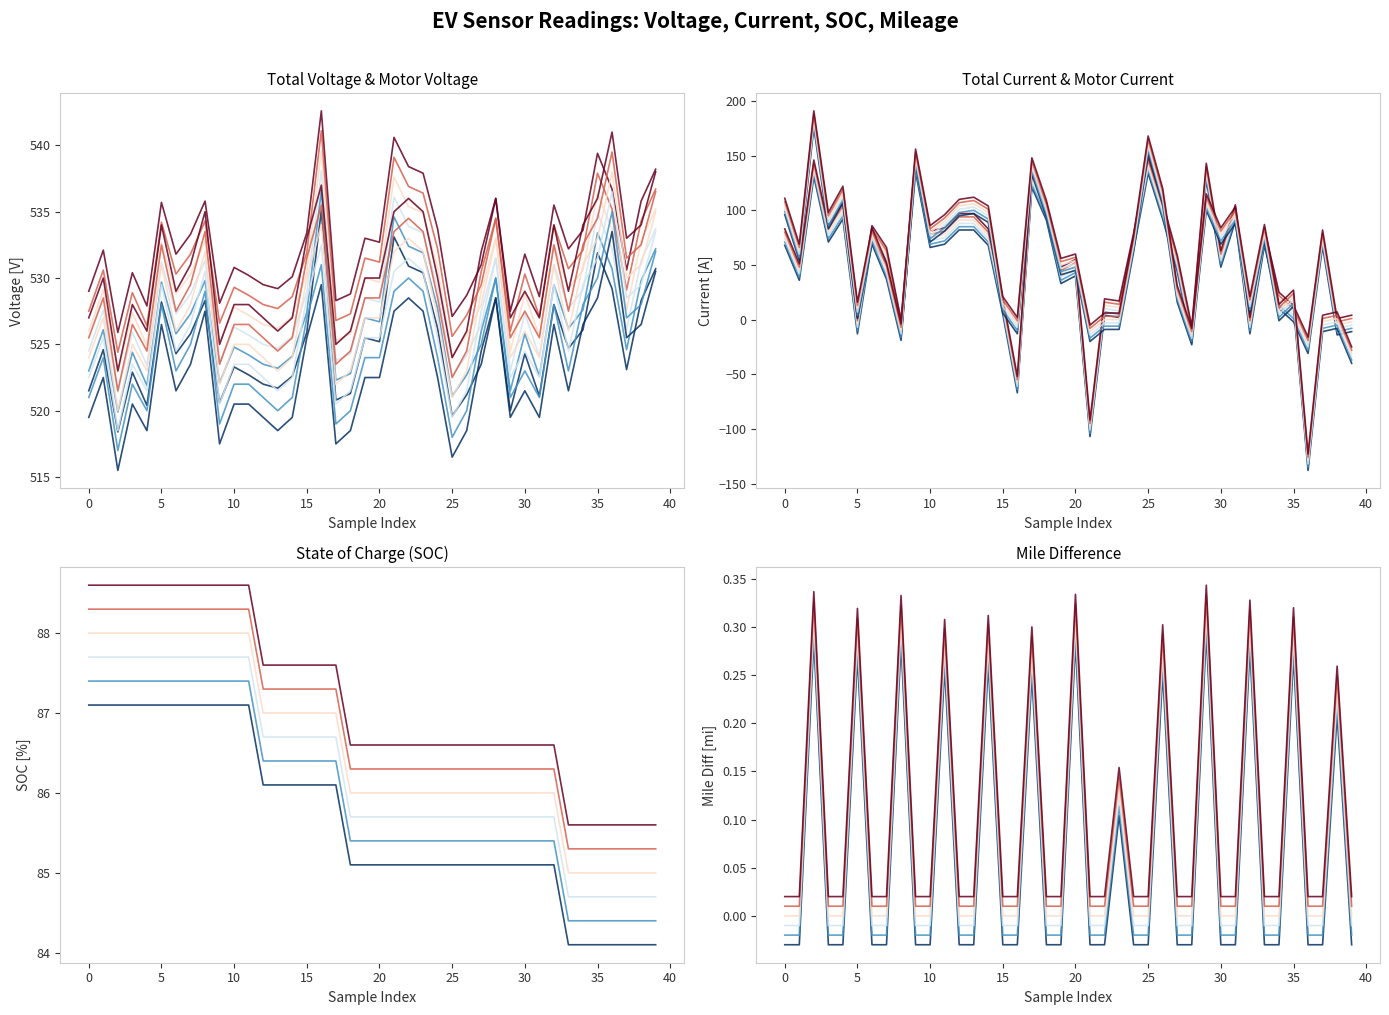

What is the sum of all soc values?

3427.0